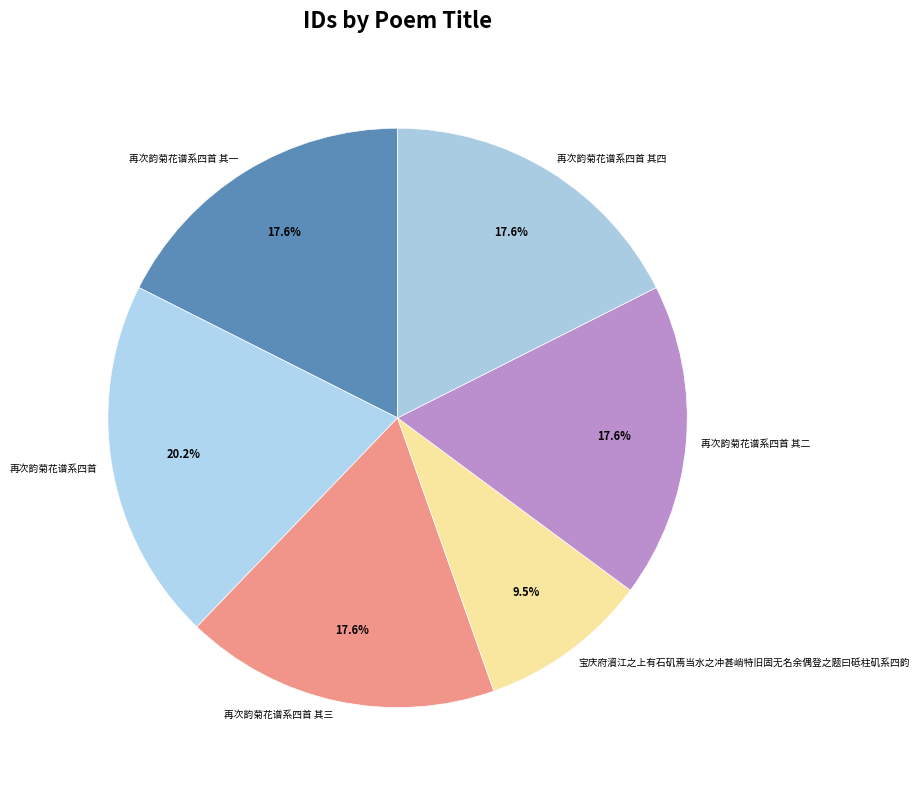

Combined, do 再次韵菊花谱系四首 其四 and 再次韵菊花谱系四首 其二 account for over 50%?

No